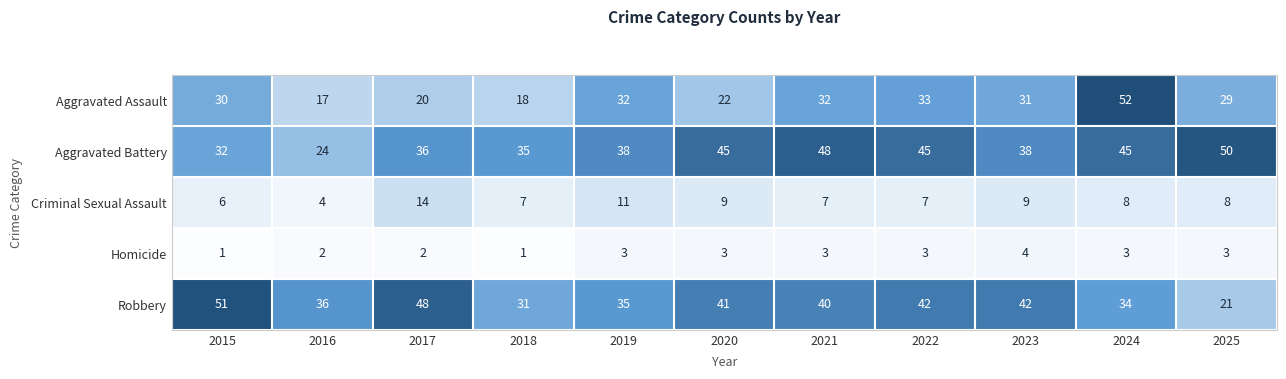

What is the spread (max minus min) of values at 2019?

35